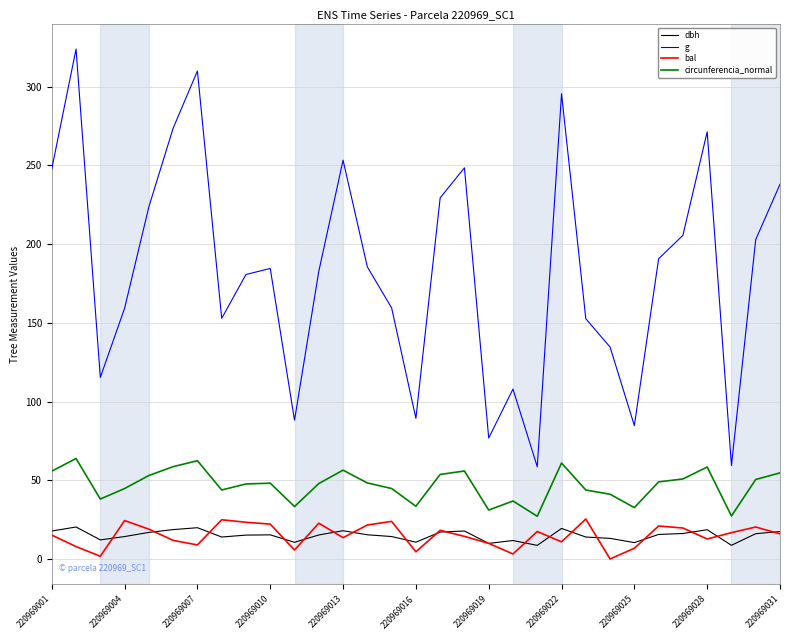

Which series has the largest total across all categories?

g